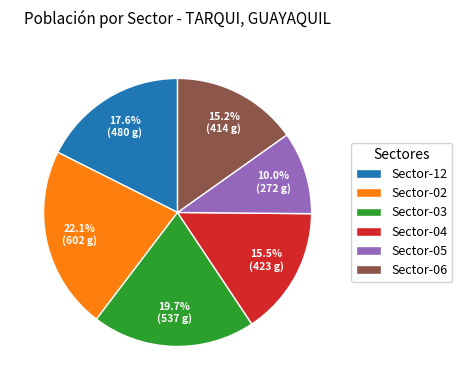

Between Sector-03 and Sector-06, which is larger?

Sector-03